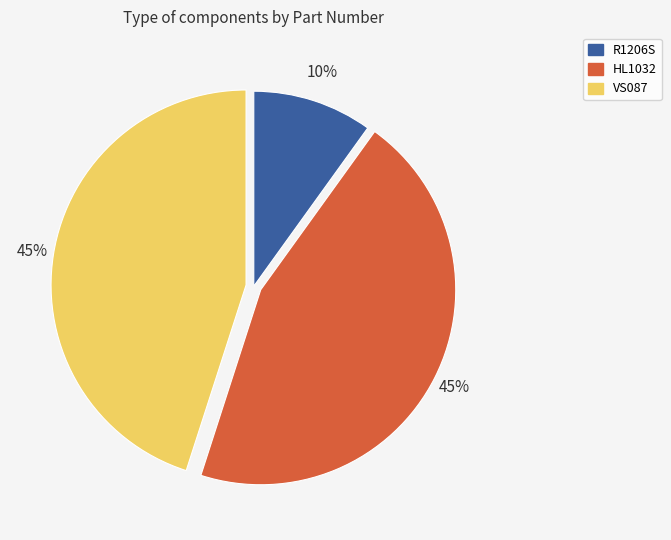

What percentage is the HL1032 slice, to the nearest percent?

45%